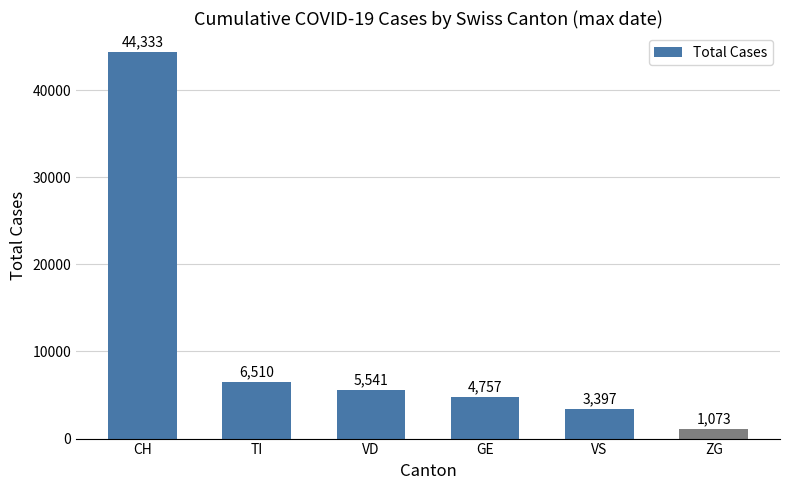

What is the maximum value shown in the chart?

44333